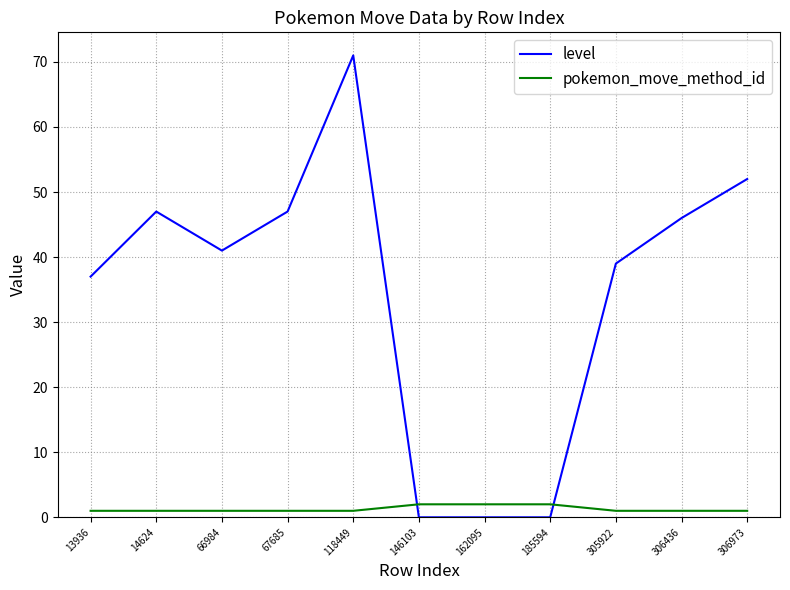

What is the maximum value shown in the chart?

71